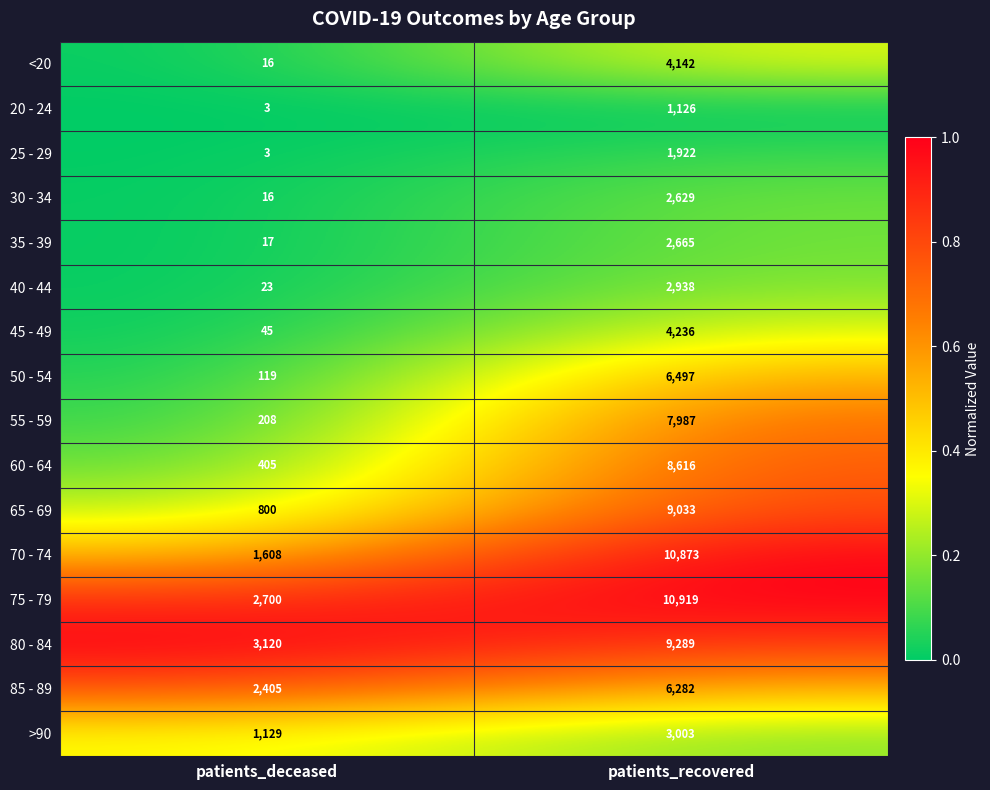

True or false: 80 - 84 has a value of 1458 at patients_deceased.

False